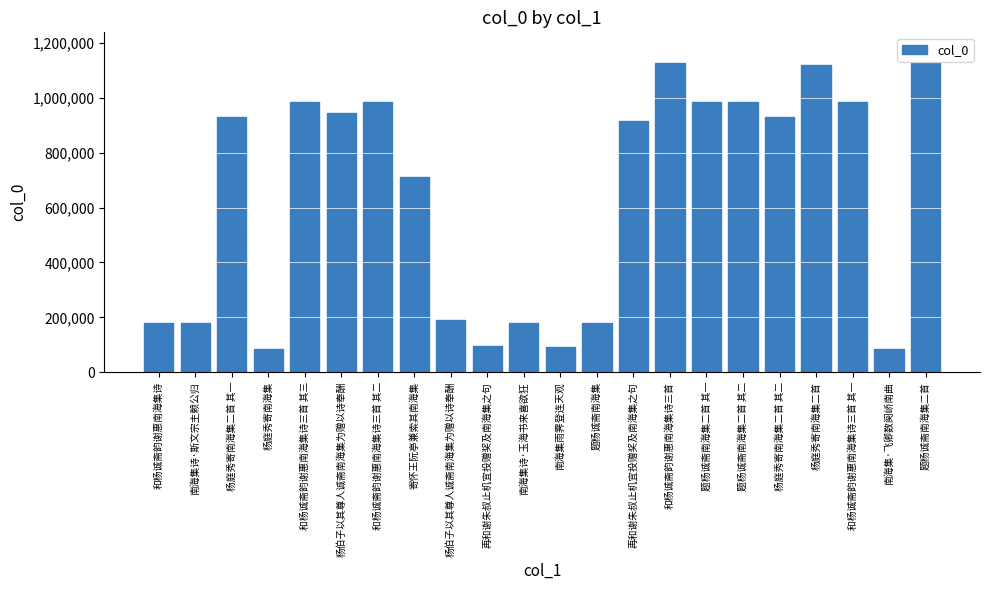

Count the number of categories in the chart.

22